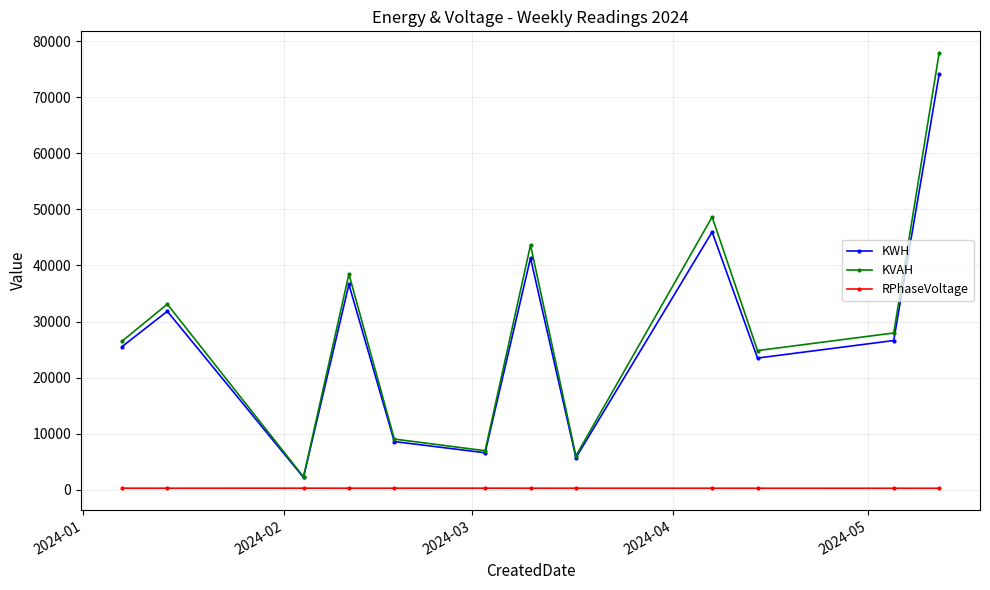

Which series has the widest spread of values?

KVAH